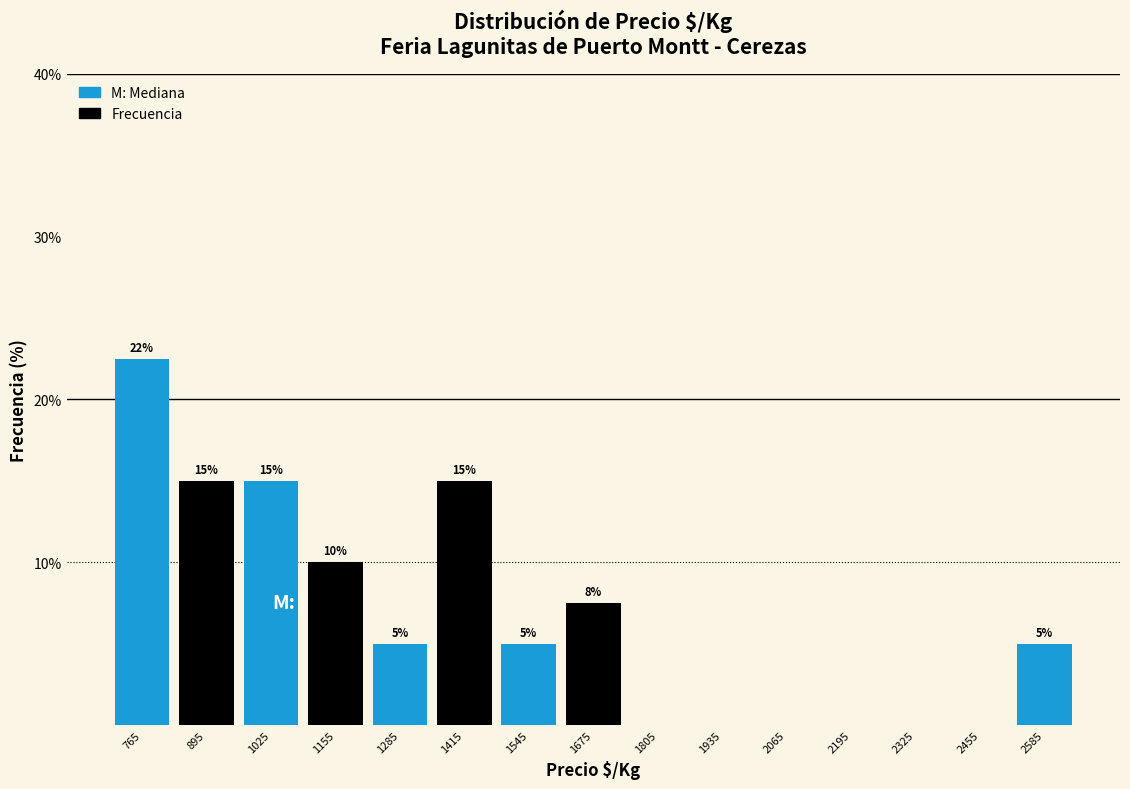

Which range on the x-axis has the tallest bar?

700 to 830